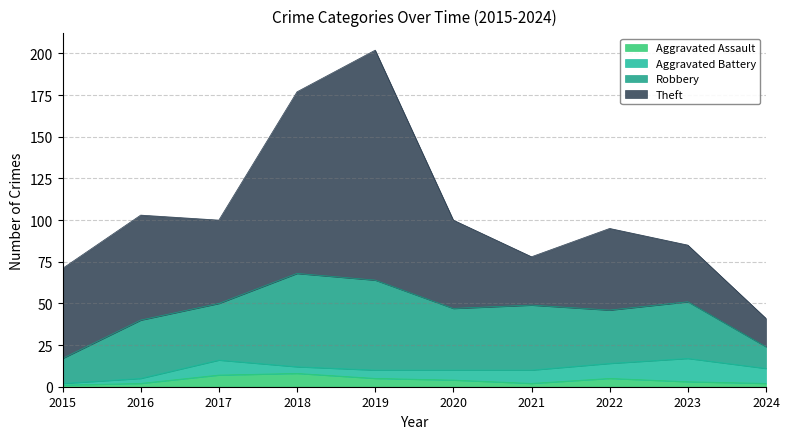

Where does the Theft series first go above 53?

2015